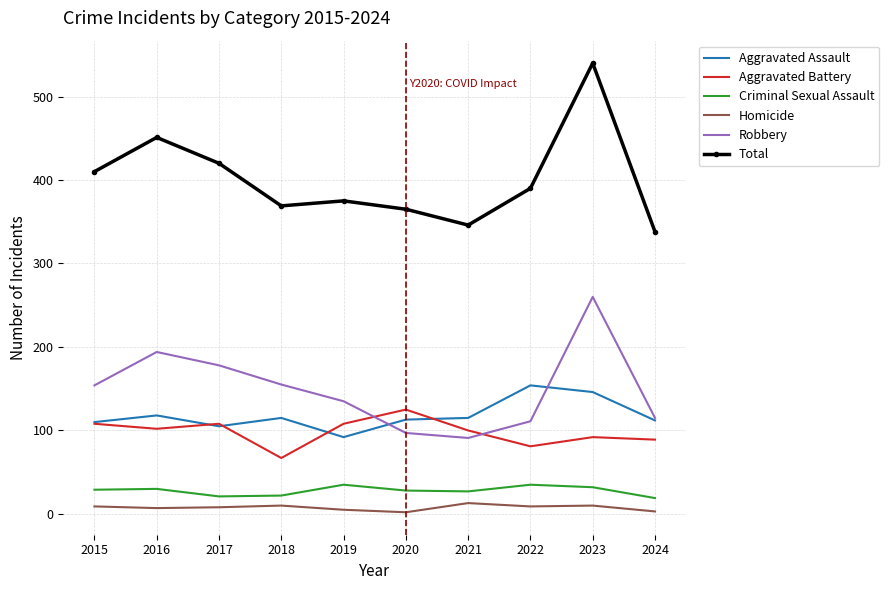

What is the greatest value displayed?

540